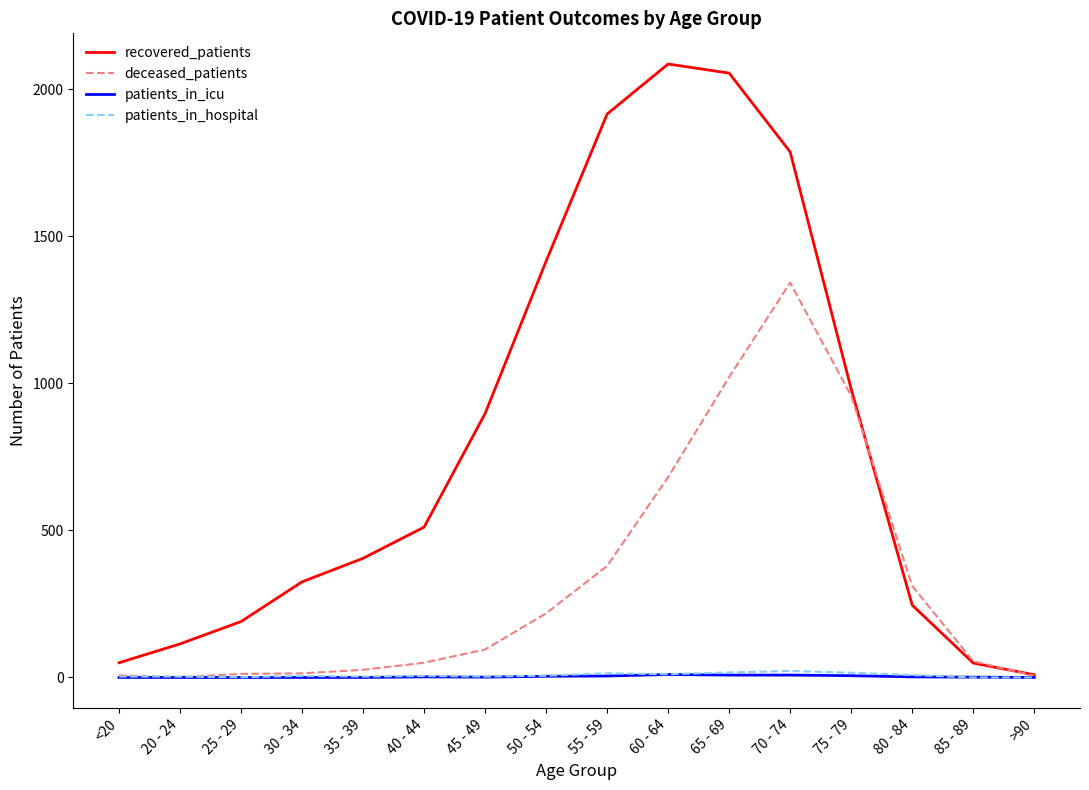

Where is recovered_patients nearest to the value 1047?

75 - 79